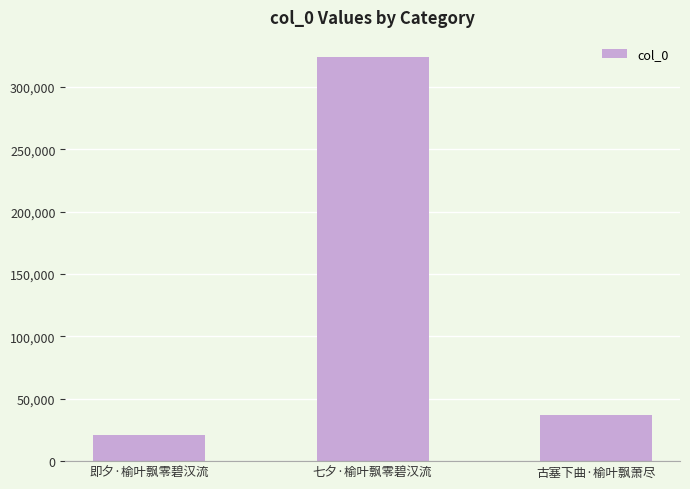

Are the bars horizontal?

No